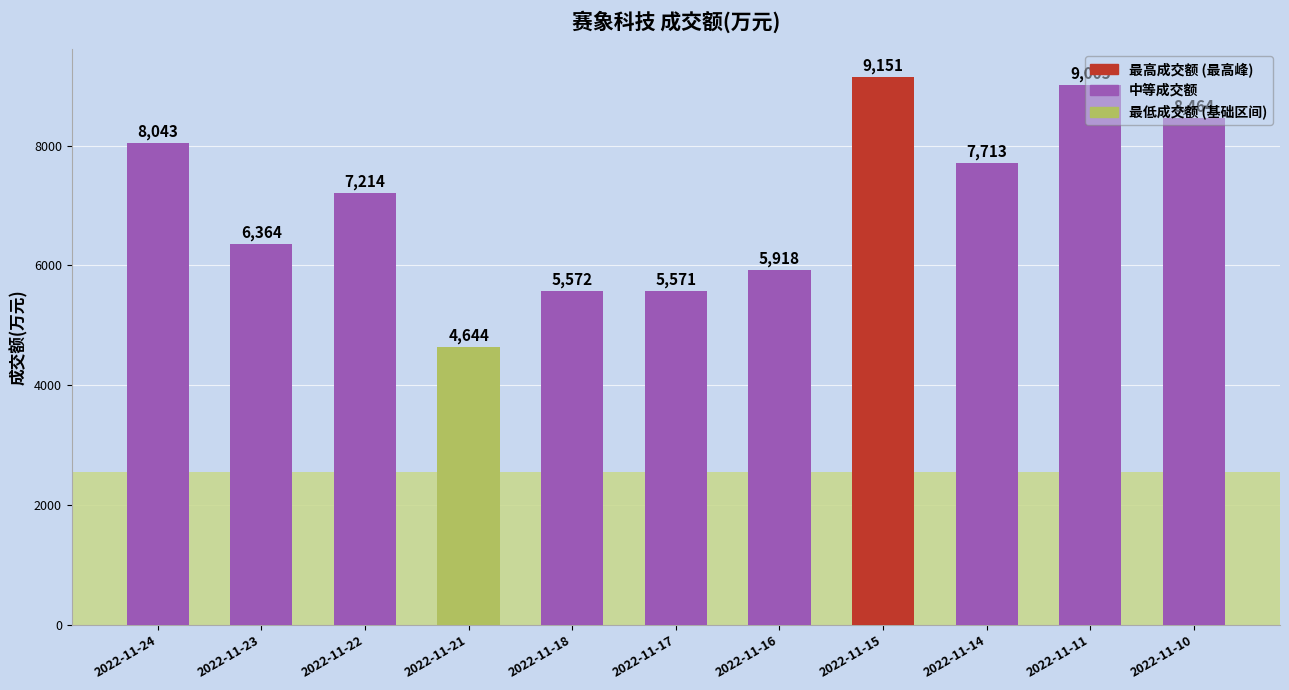

What is the change in value from 2022-11-22 to 2022-11-18?

-1642